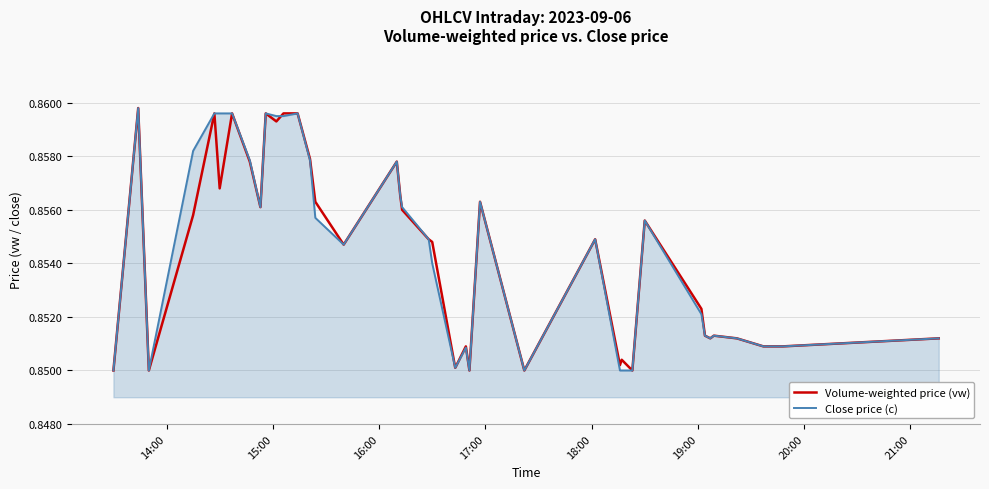

Which series has the largest range (max minus min)?

Volume-weighted price (vw)